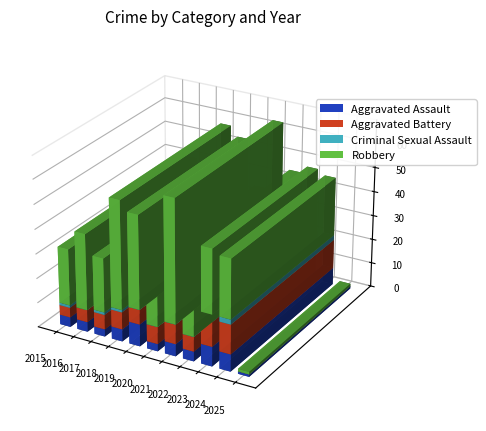

Where is Aggravated Battery nearest to the value 6?

2017